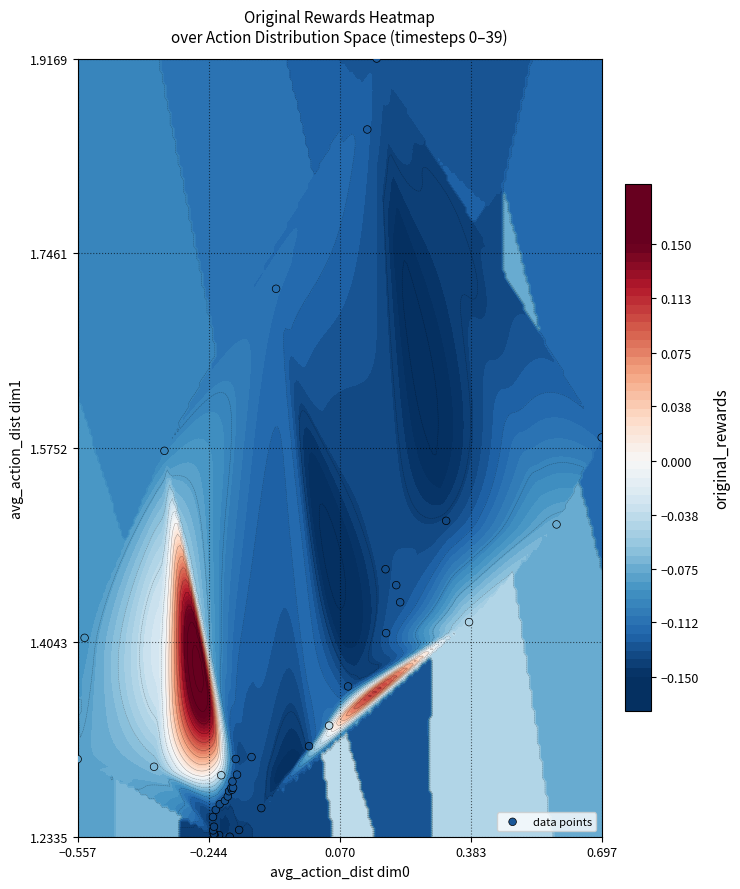

True or false: the data shows 2.1 at 25.

False